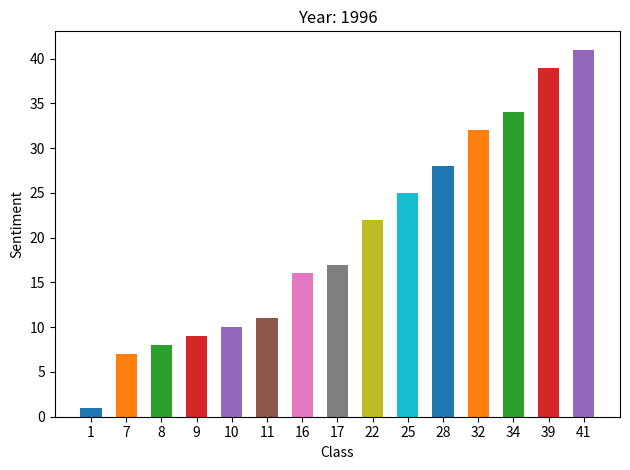

The chart shows a value of 12 at 9. True or false?

False